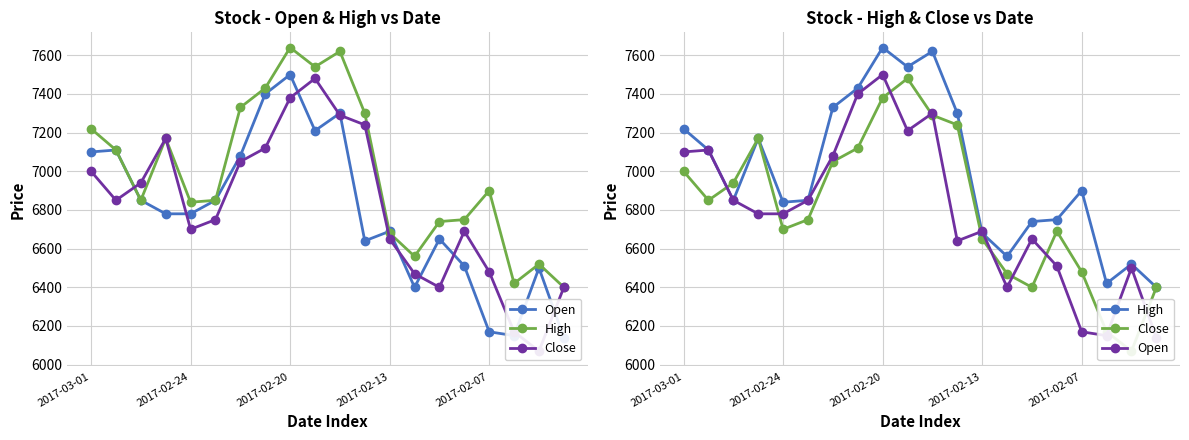

How many data points in Open are less than 6780?

9